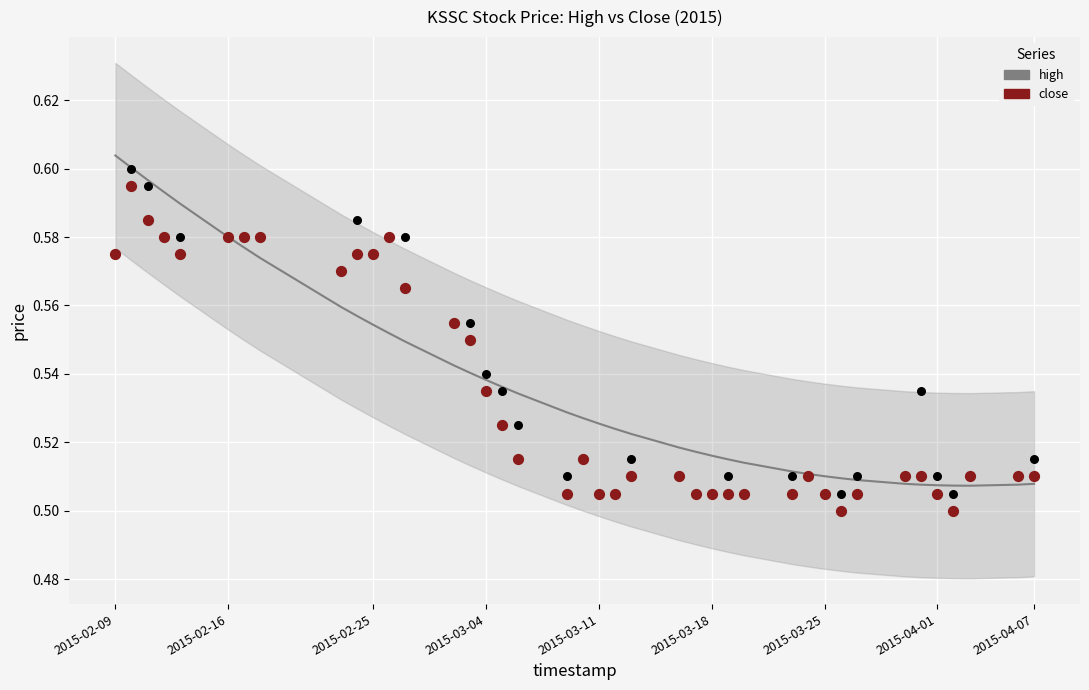

Which series reaches the minimum Y coordinate?

close